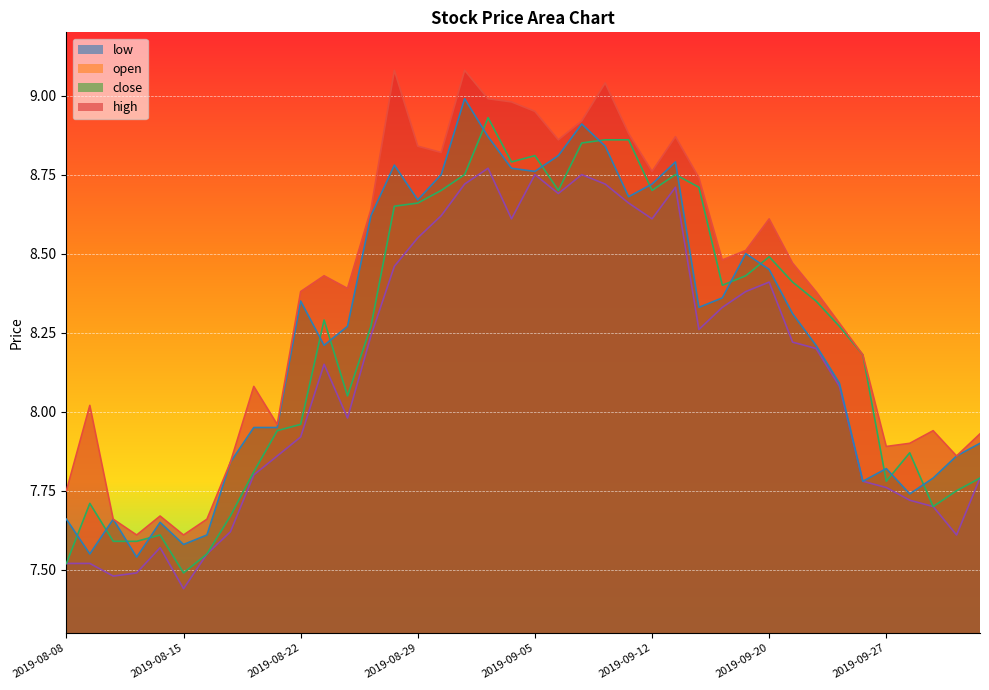

What are all the series names shown in the legend?

low, open, close, high